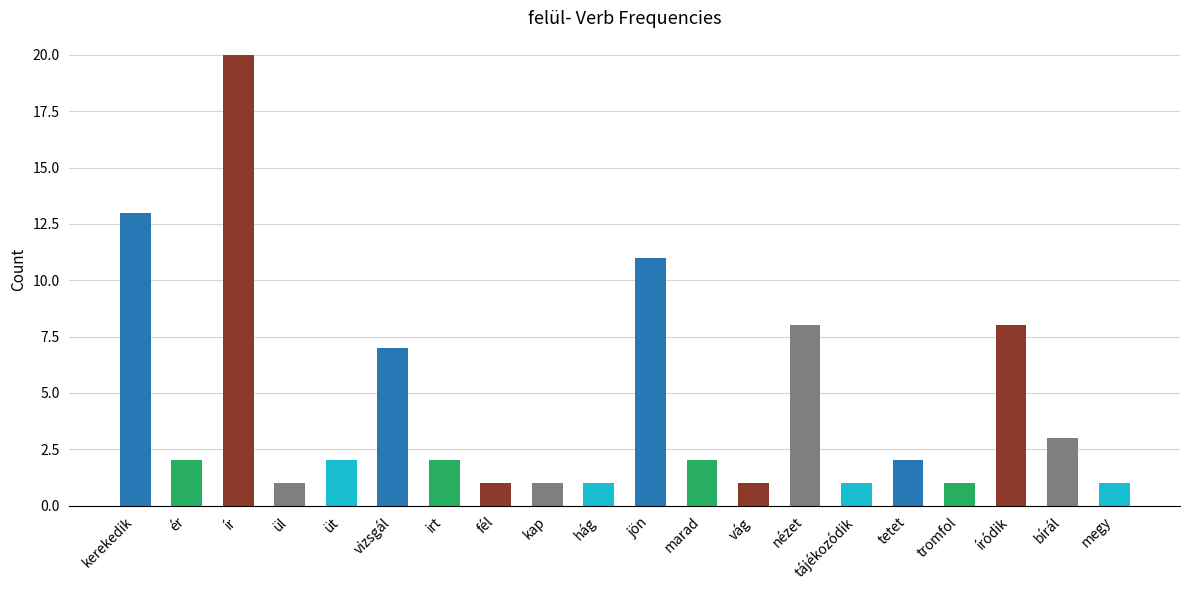

What is the value of the 15th bar from the left?

1